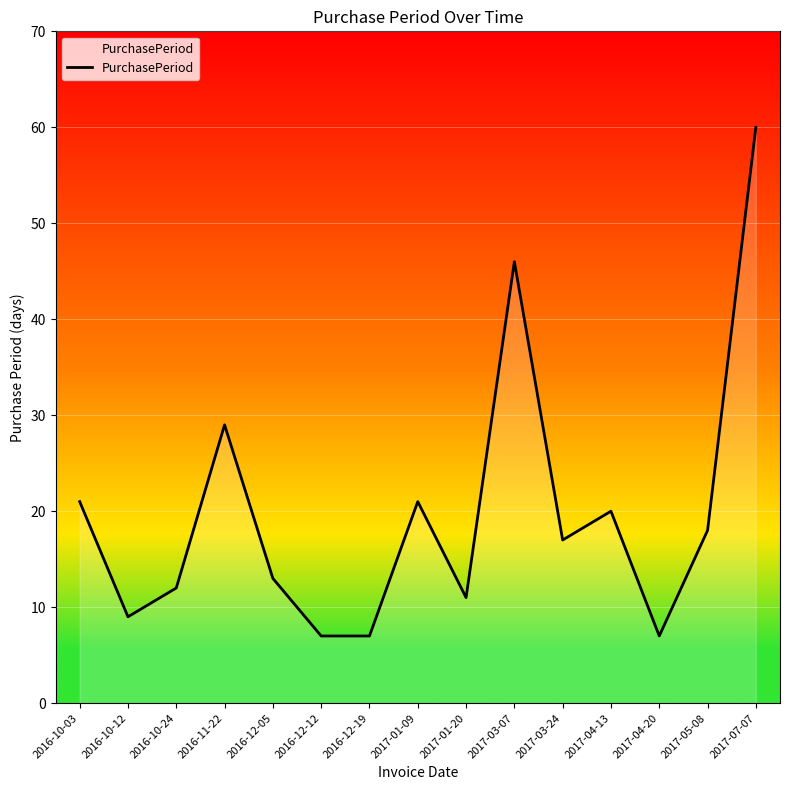

Approximately how many times larger is the value at 2017-05-08 compared to 2016-10-24?

1.5